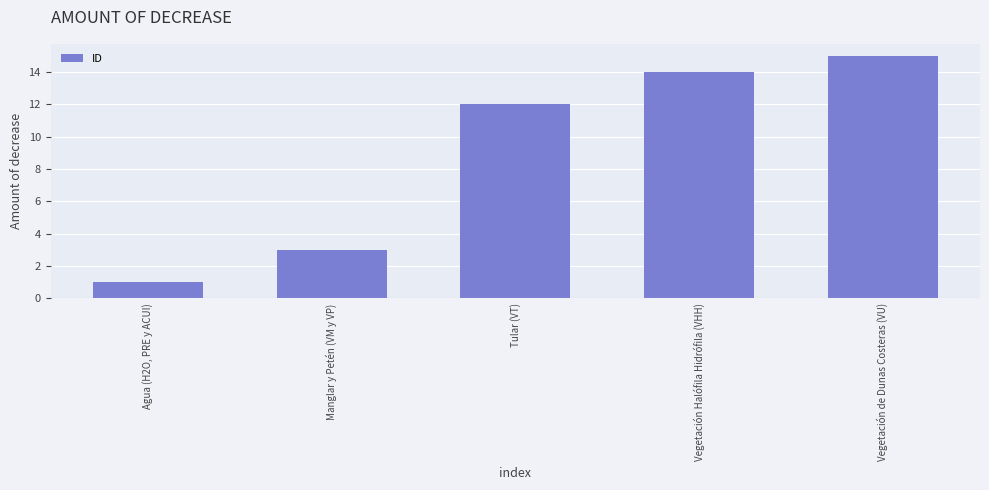

Reading right to left, what are all the values shown in this chart?

15	14	12	3	1